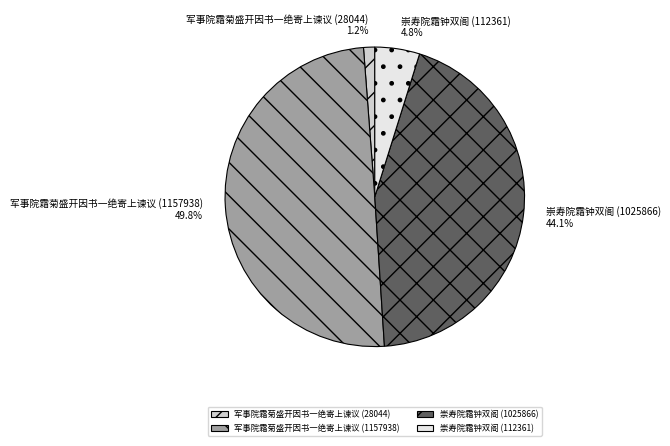

To the nearest percent, what is the difference between the largest and smallest slice percentages?

49%